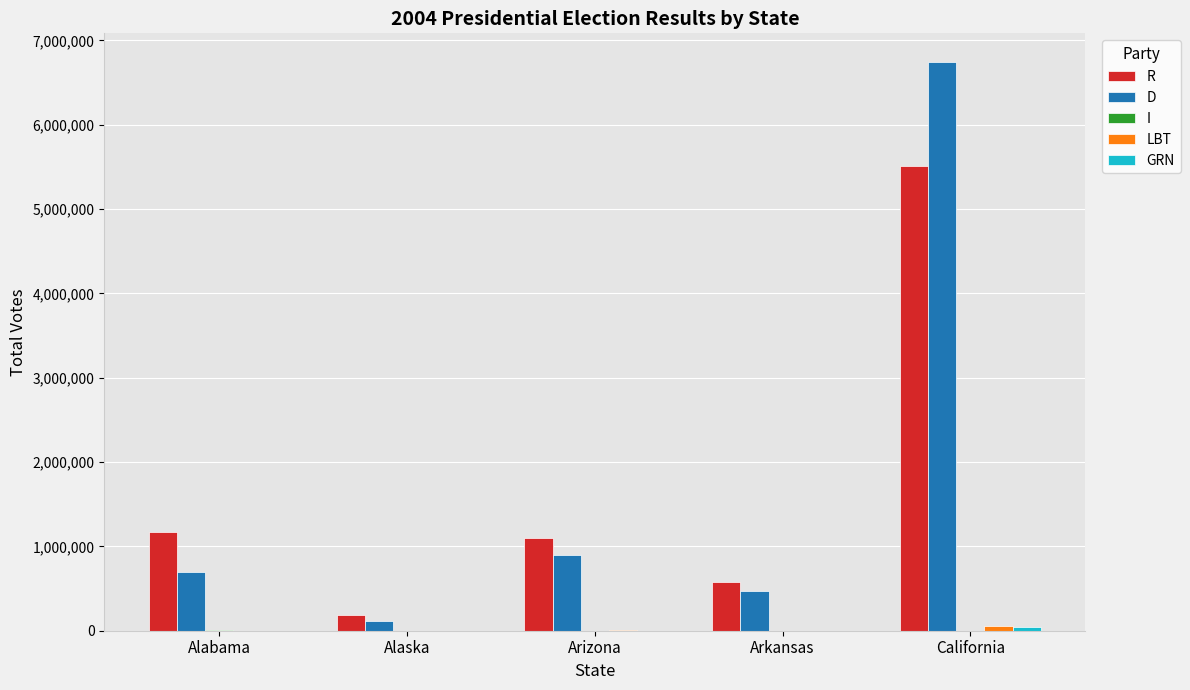

Count the number of data series in this chart.

5